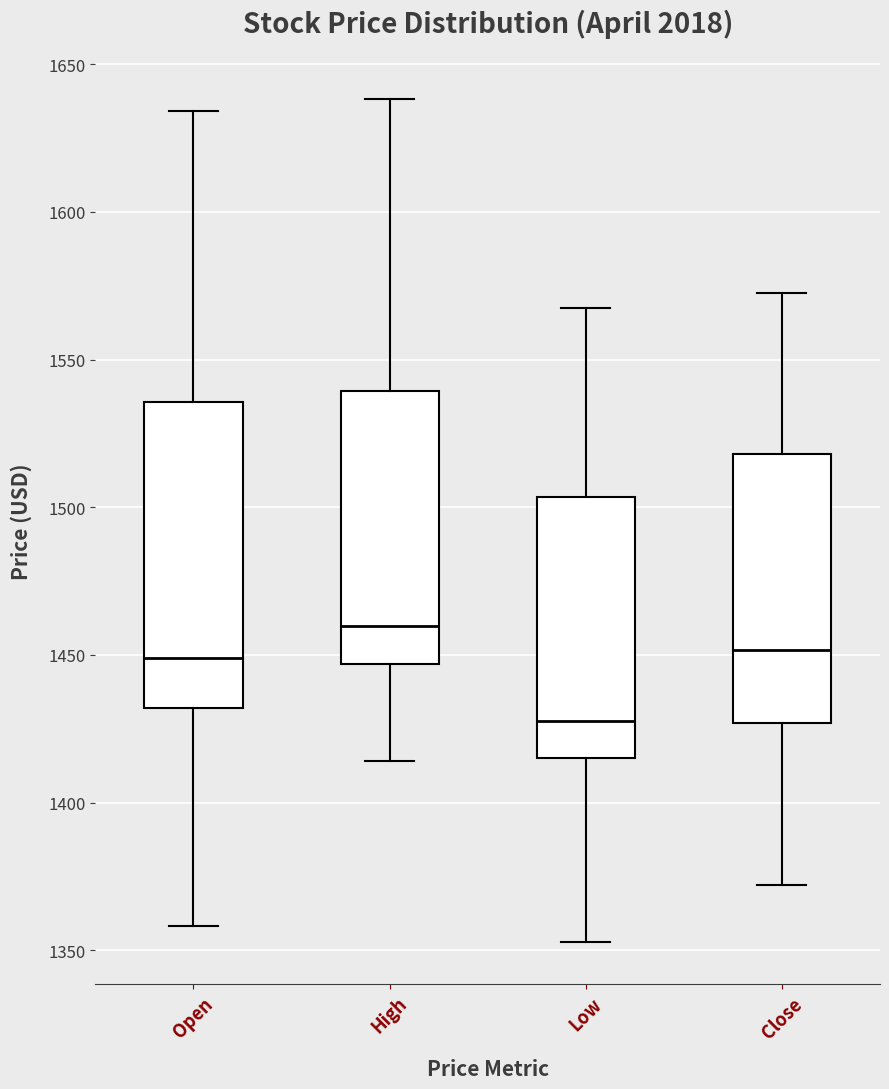

Reading left to right, read every box against the y-axis: the position of its median line, the range the box covers, and the ends of its whiskers. The values are not printed on the chart, so give them approximately, as read against the axis.

Open: median 1450, box 1430 to 1535, whiskers 1360 to 1635
High: median 1460, box 1445 to 1540, whiskers 1415 to 1640
Low: median 1425, box 1415 to 1505, whiskers 1355 to 1565
Close: median 1450, box 1425 to 1520, whiskers 1370 to 1575